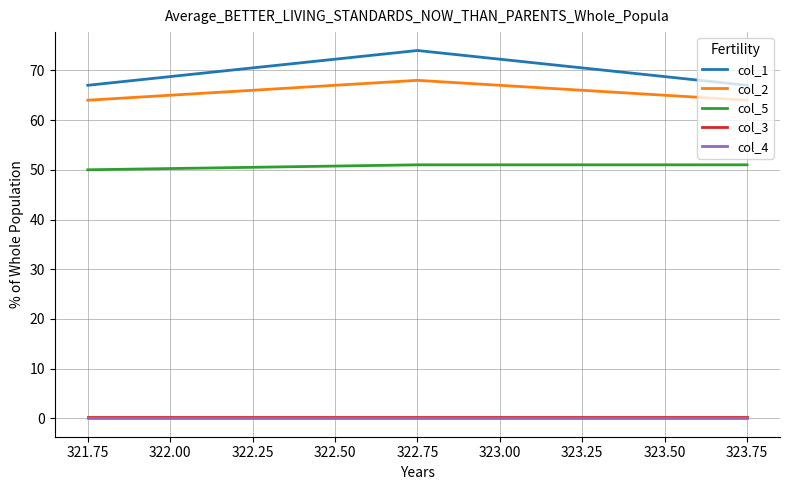

Count the col_2 values in the range 64 to 68.

3